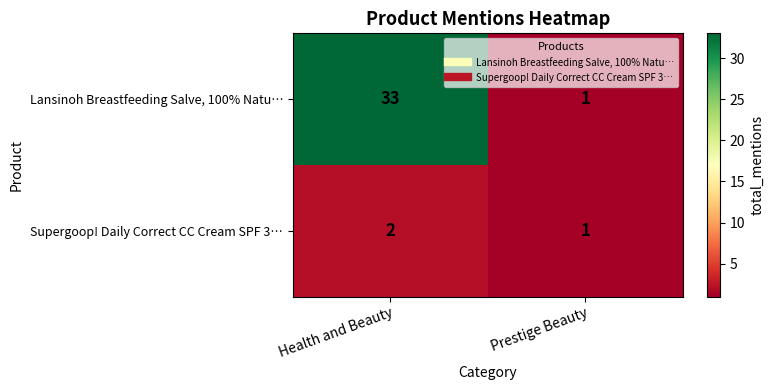

Is it true that Lansinoh Breastfeeding Salve, 100% Natu… equals 1 at Prestige Beauty?

True